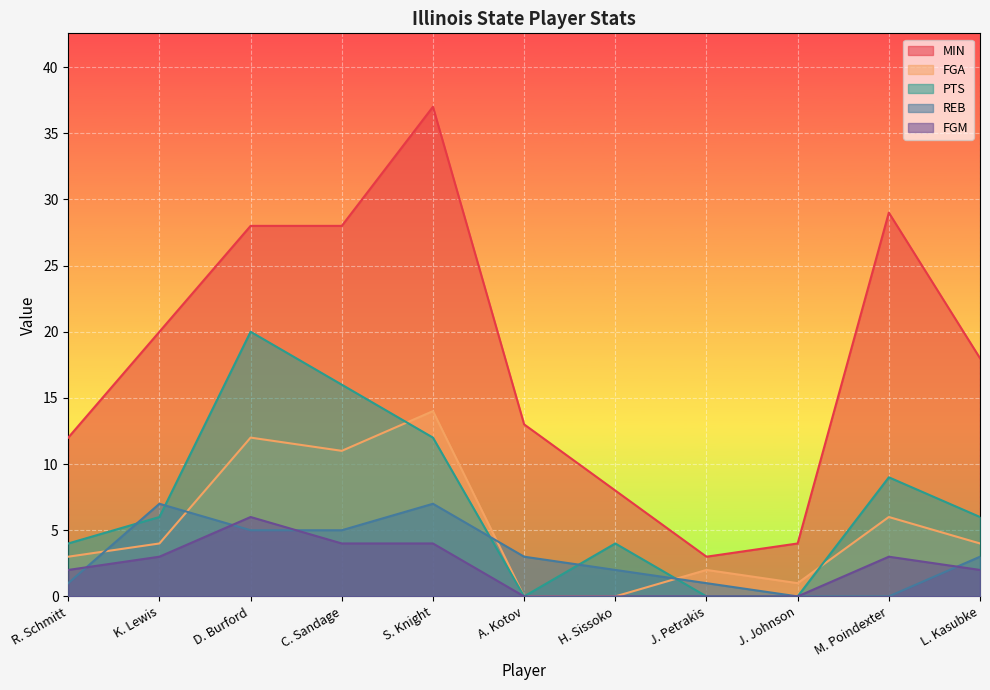

How many REB values are between 1 and 5?

7